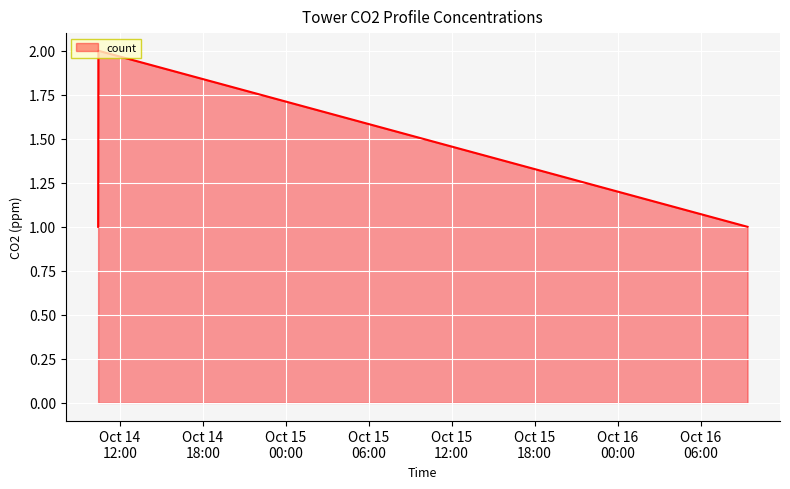

What is the sum of all values?

4